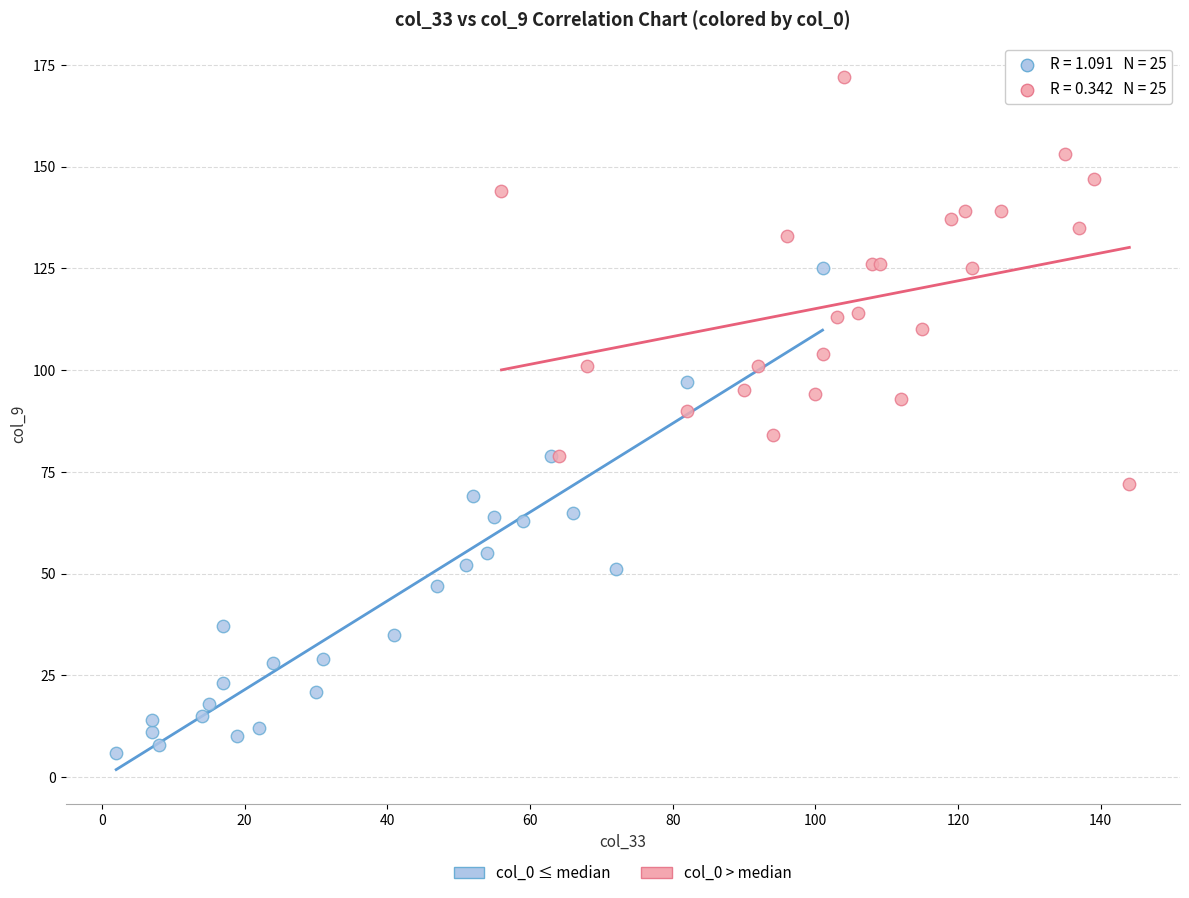

Which series contains the highest Y value?

col_0 > median